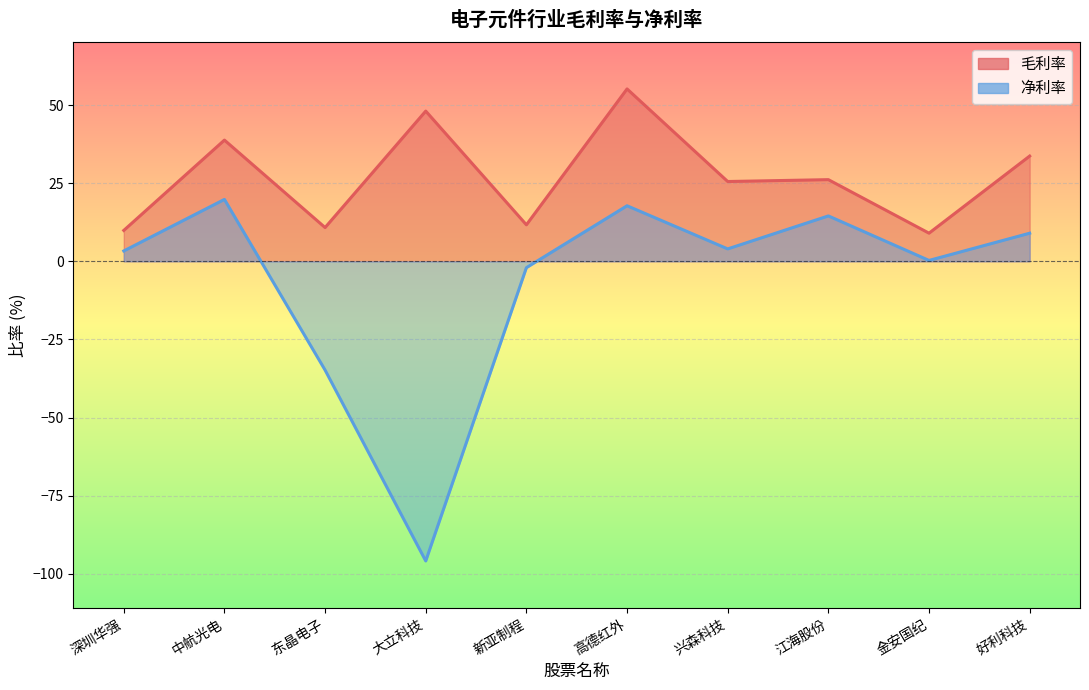

Which series changed the most between 新亚制程 and 金安国纪?

毛利率